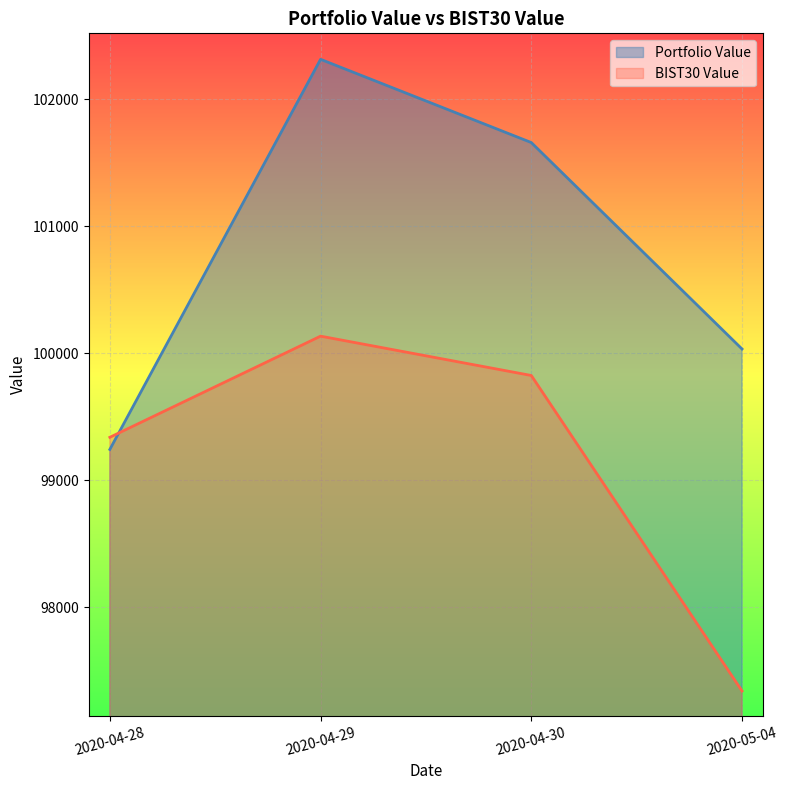

Is the value of BIST30 Value at 2020-04-28 greater than the value of Portfolio Value at 2020-04-29?

No